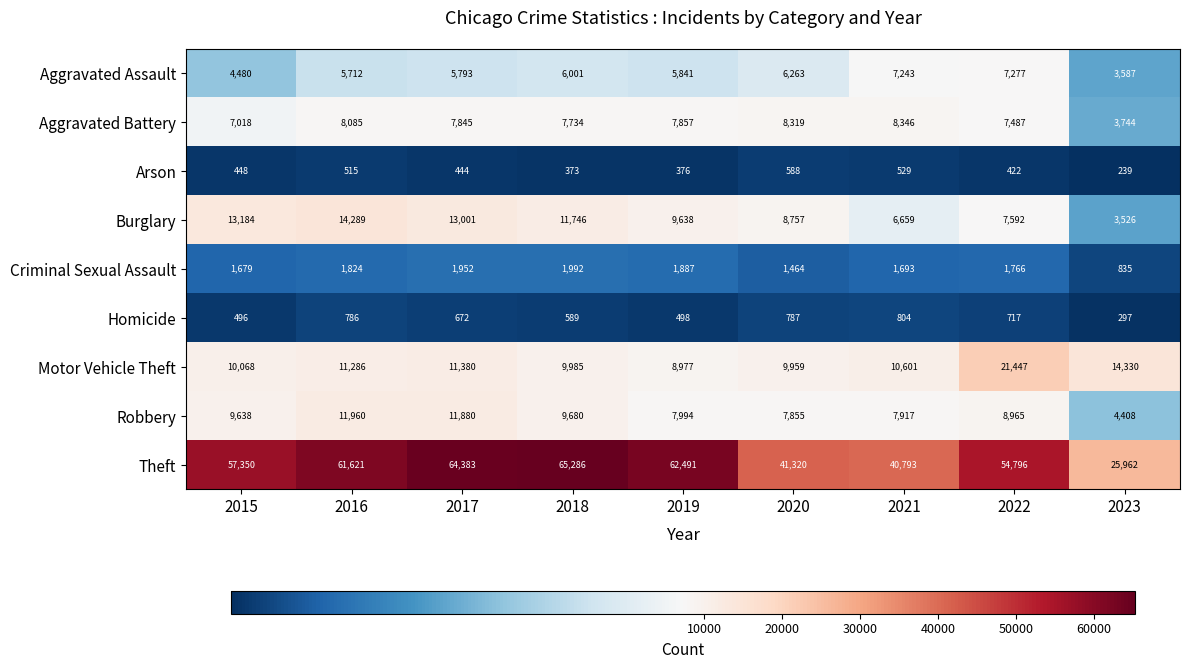

Which series has the widest spread of values?

Theft